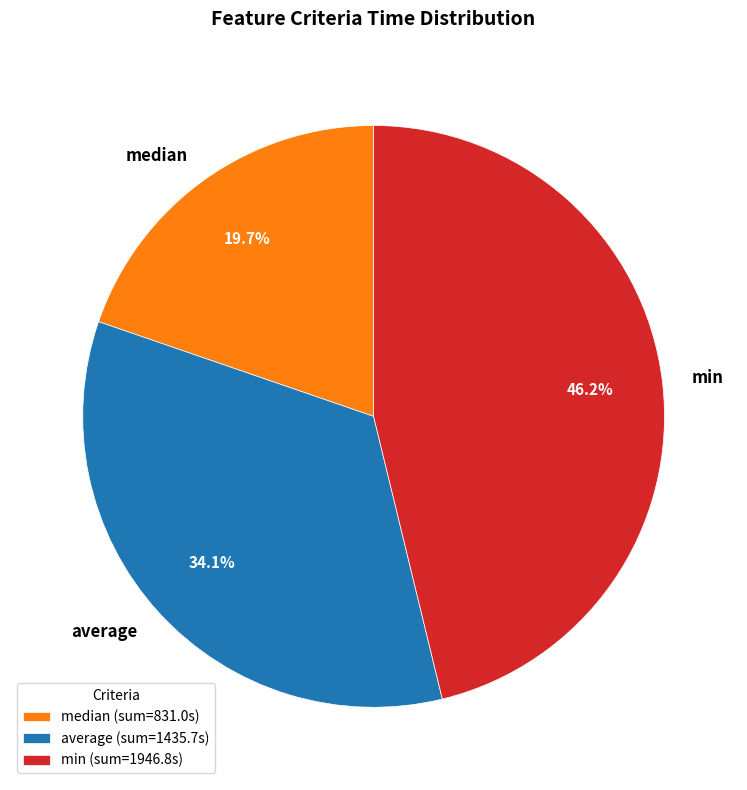

Does min represent more than half of the total?

No